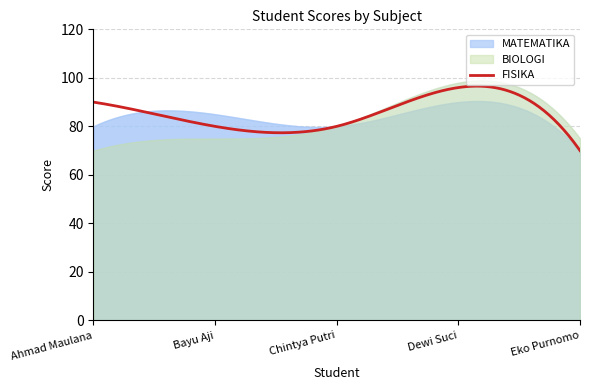

At how many categories does at least one series exceed 79?

4